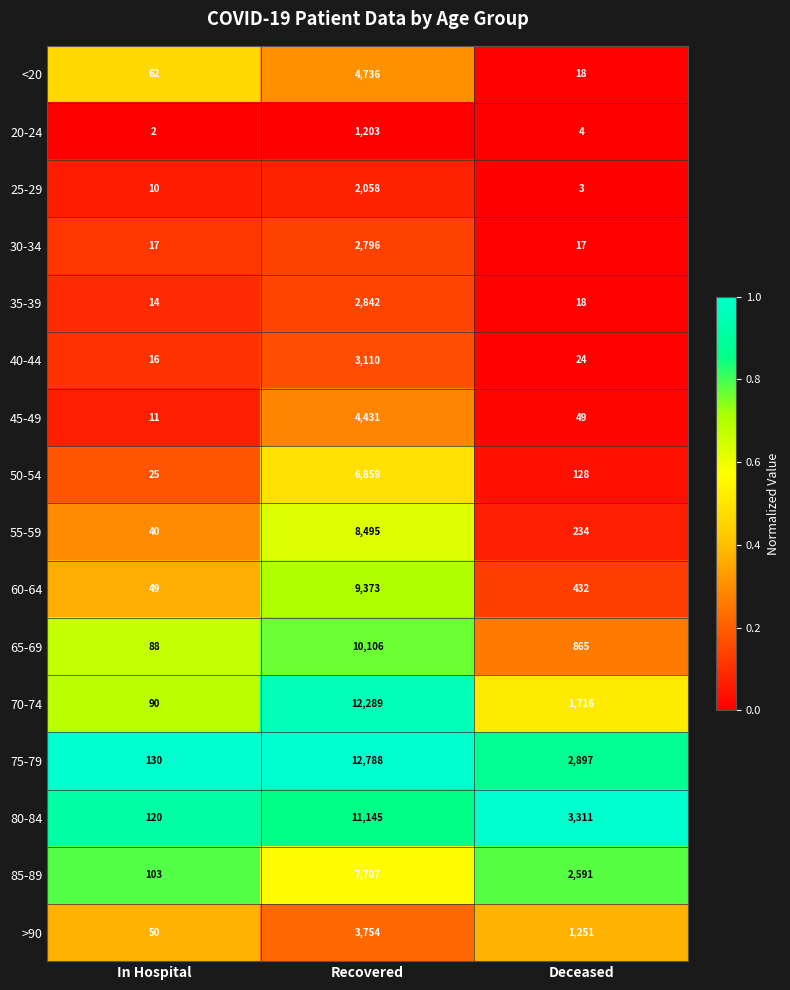

What is the approximate value of 45-49 at Recovered, to the nearest 10?

4430